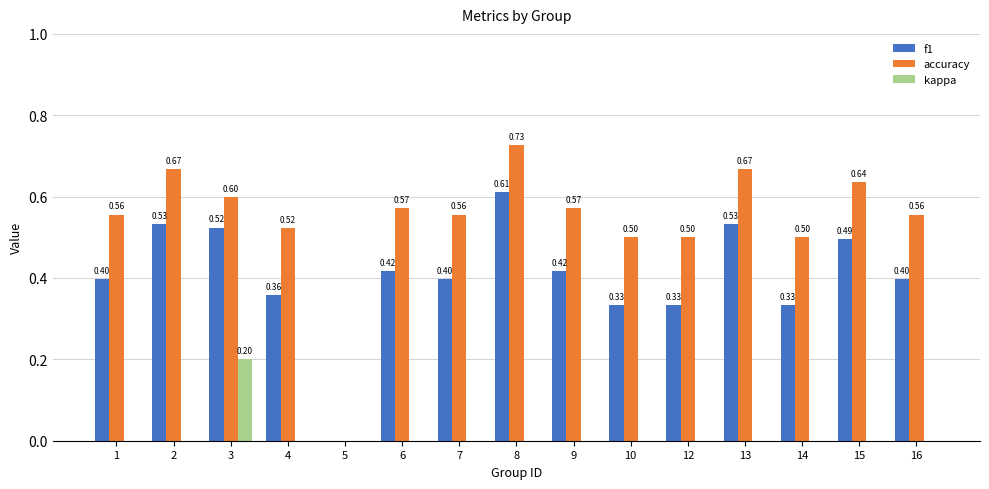

At which category is the sum across all series the highest?

8